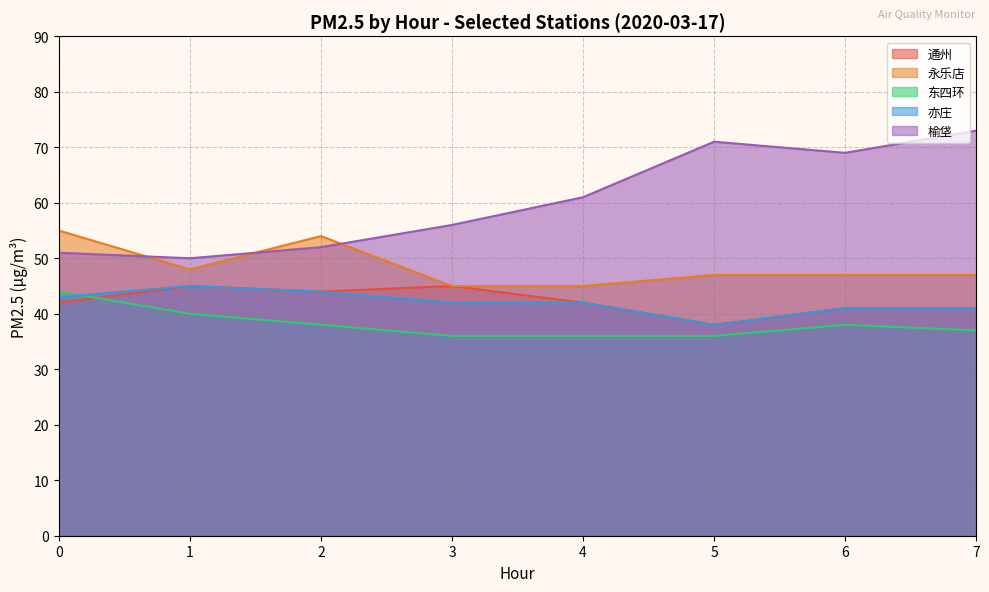

How many lines are shown in the chart?

5